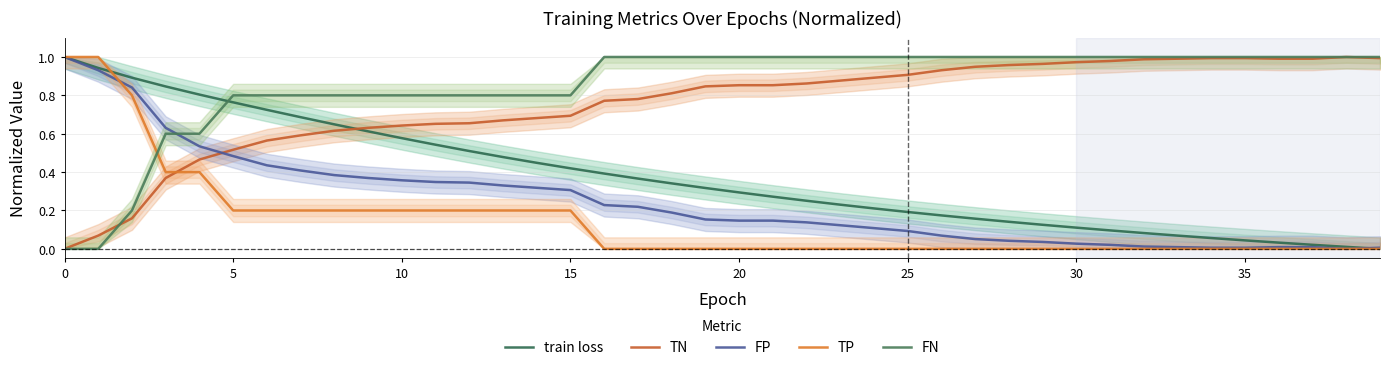

How many values in the TP series exceed 0?

16